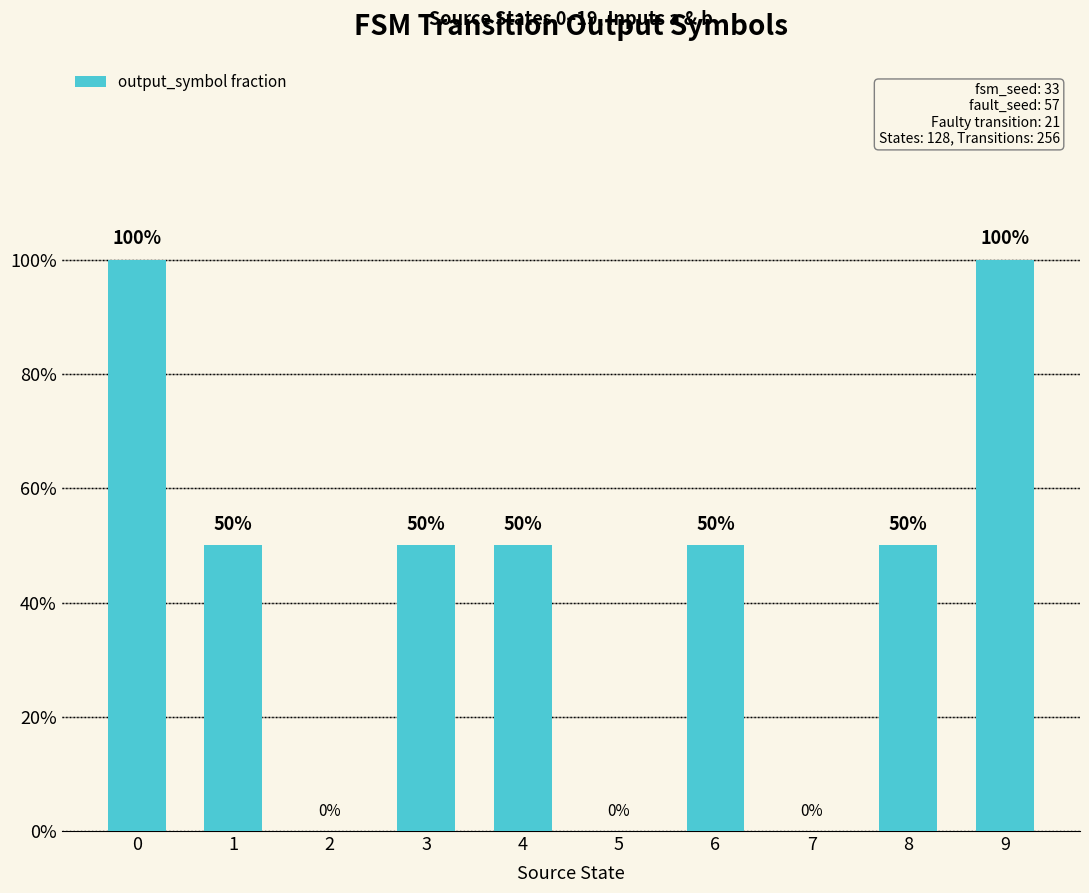

List the labels in order of value, largest first.

0, 9, 1, 3, 4, 6, 8, 2, 5, 7